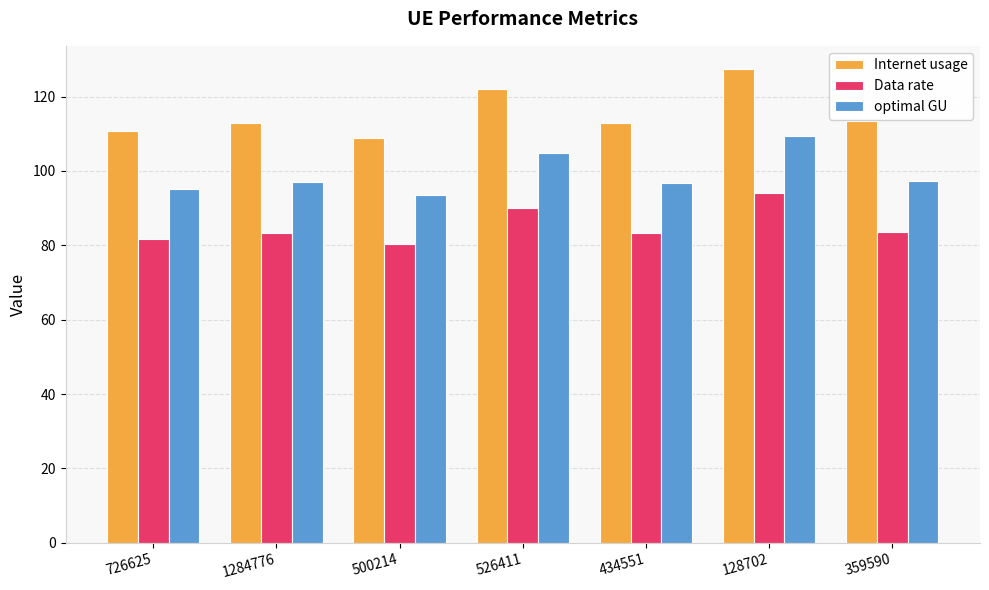

Which series has the largest range (max minus min)?

Internet usage